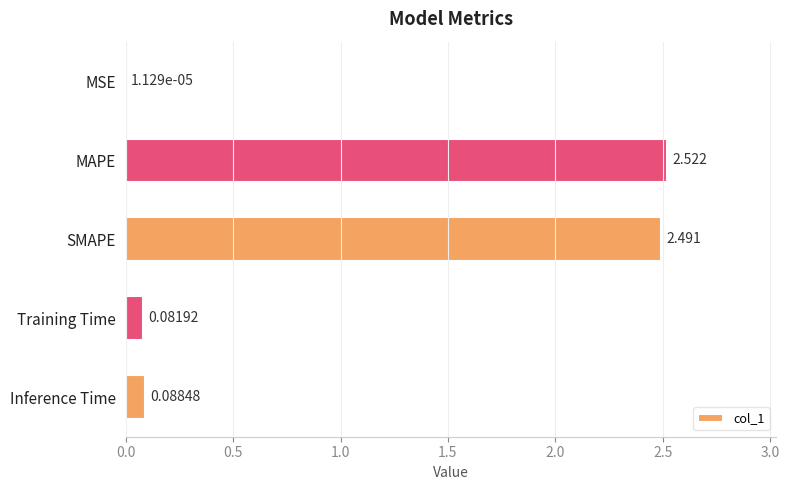

Which category has the highest value across all series?

MAPE